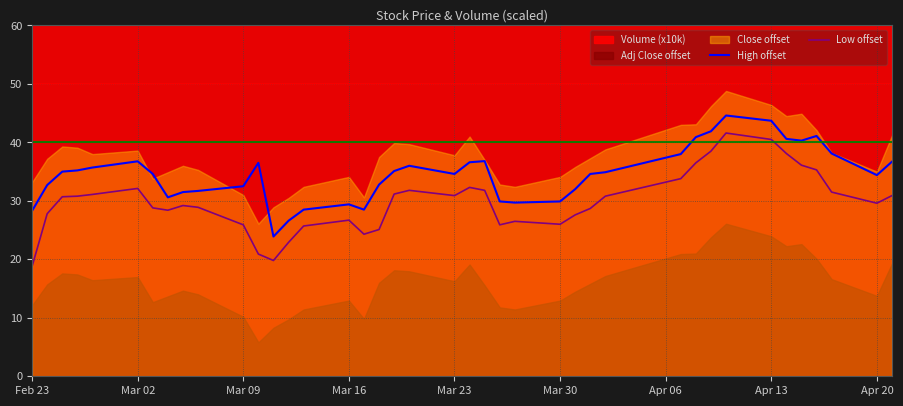

True or false: High offset and Low offset cross at least once.

False